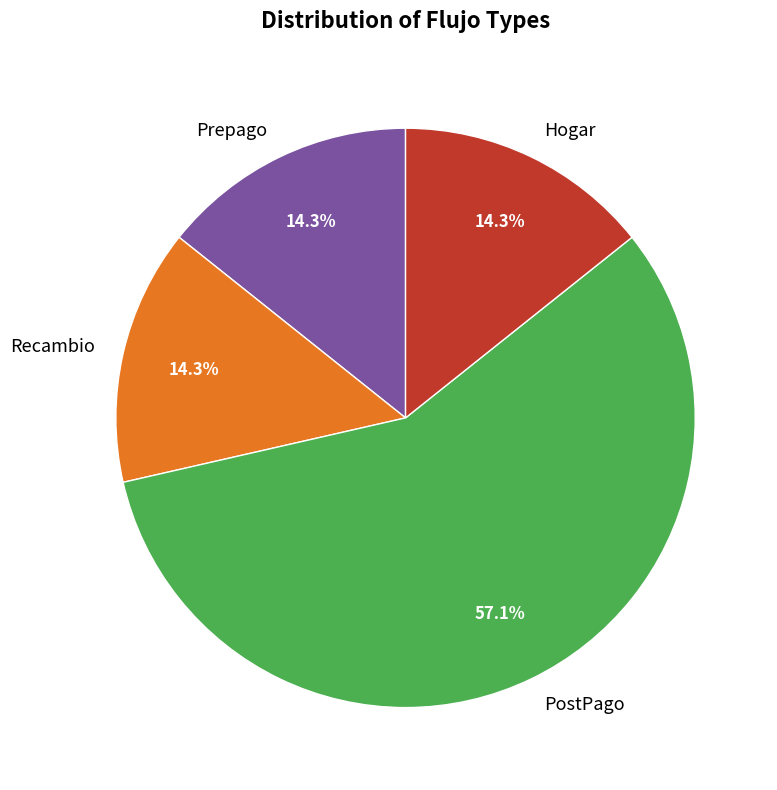

What percentage do Recambio and Prepago together represent?

28.6%